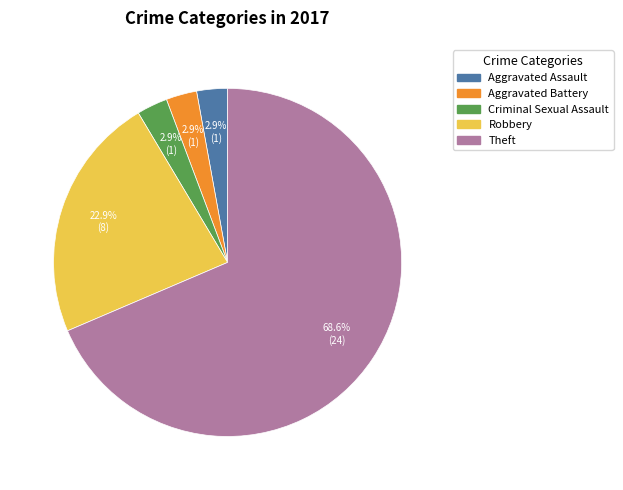

Does any single category account for the majority?

Yes